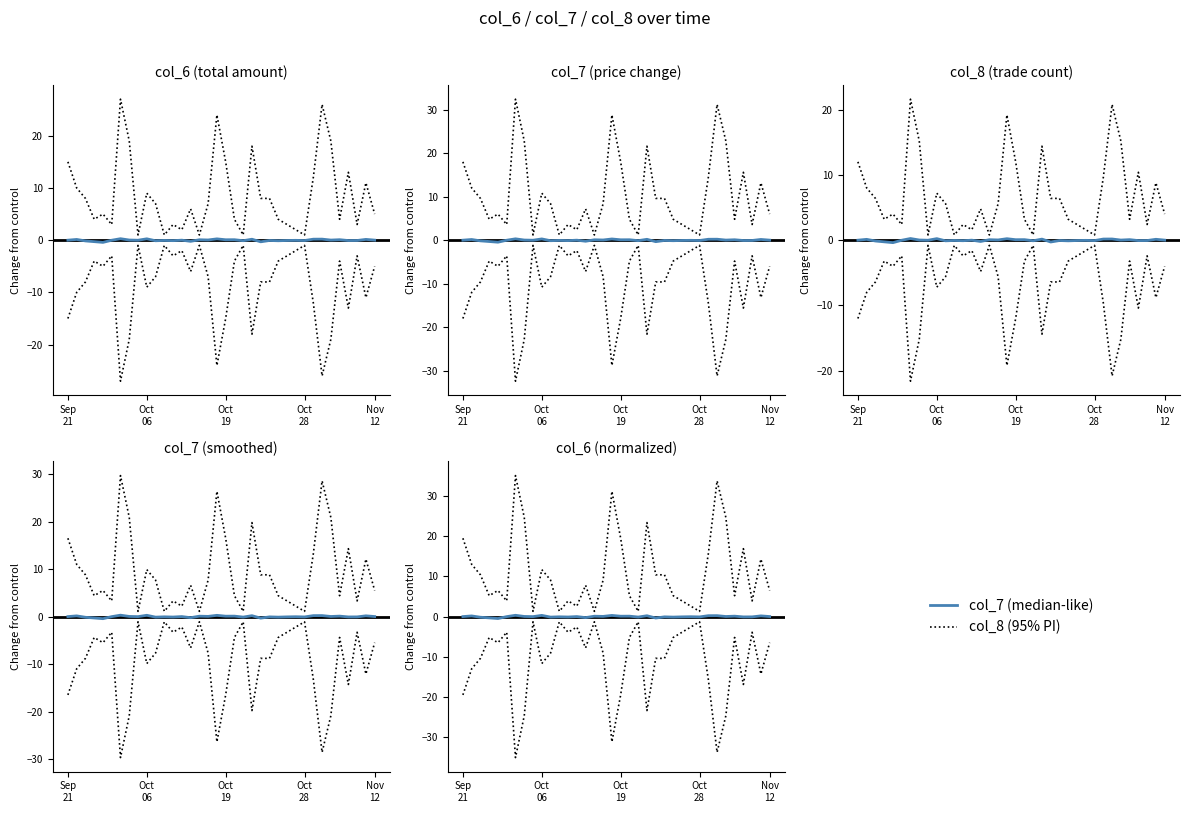

True or false: col_8 (upper PI) has more than 1 points higher than both neighbors.

True